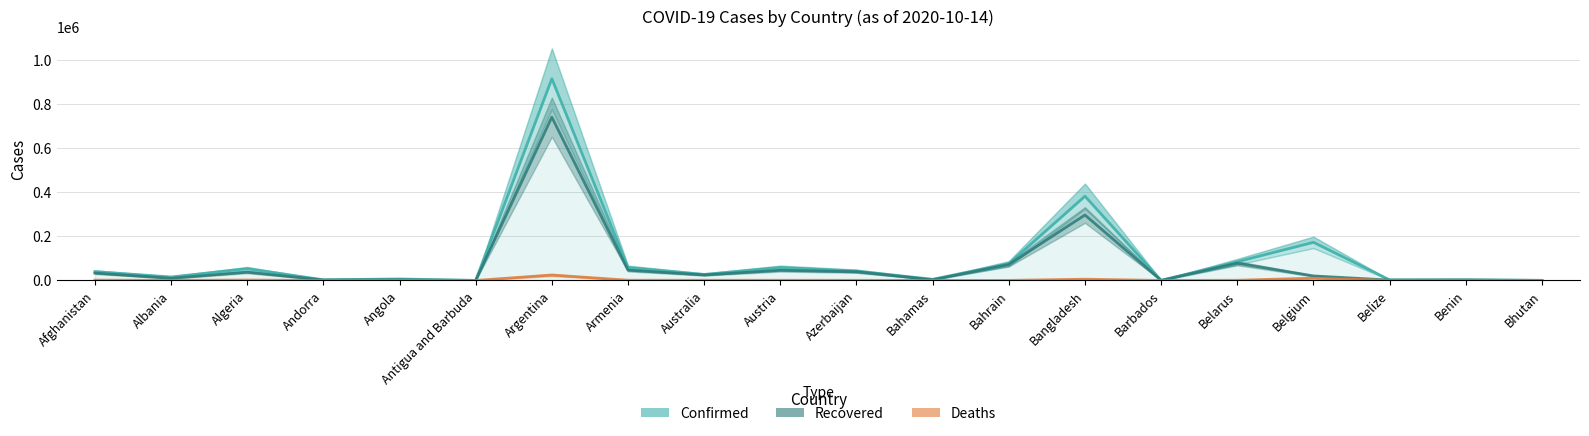

Which category has the highest value in the Deaths series?

Argentina